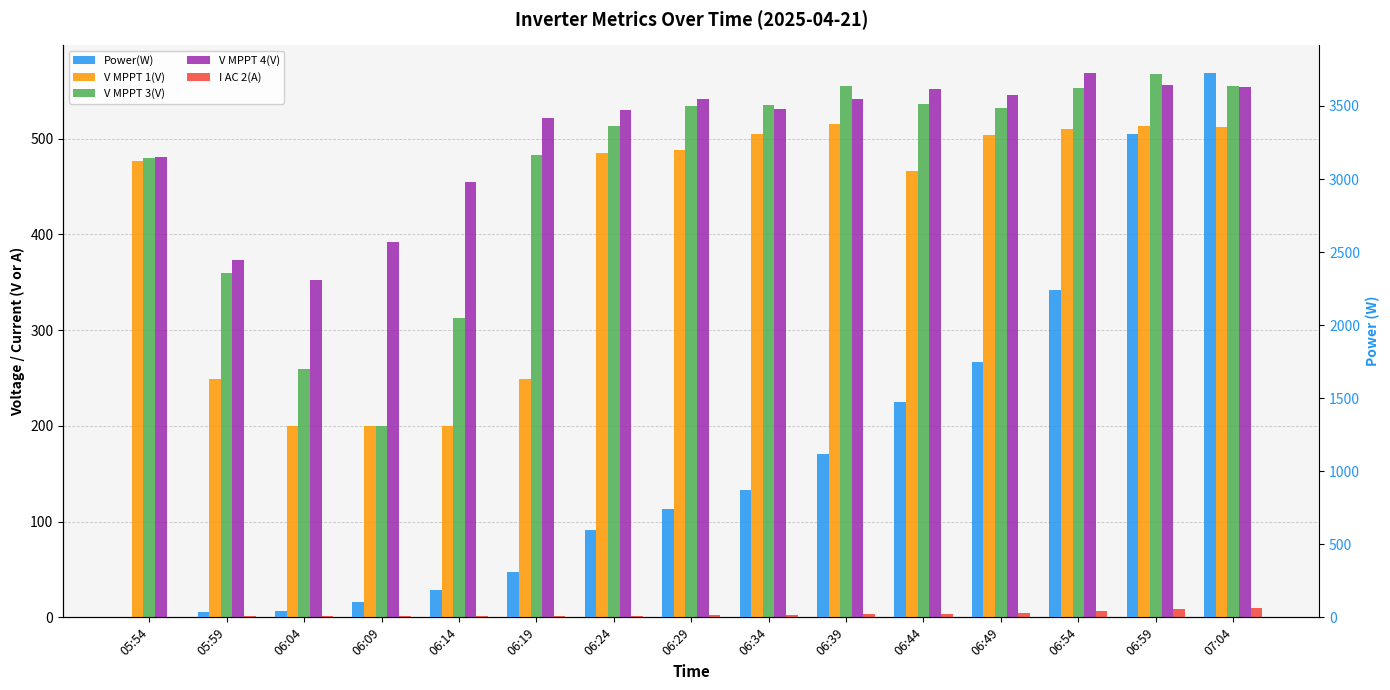

At how many categories does at least one series exceed 2991?

2